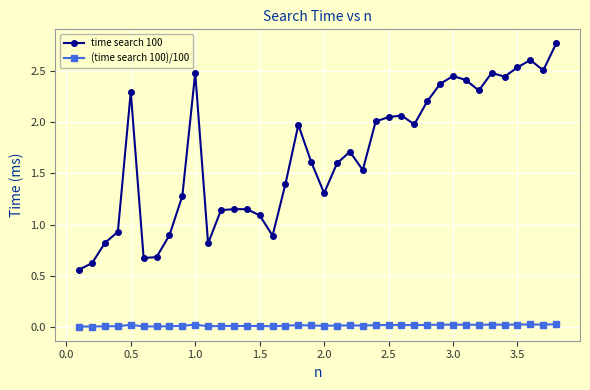

Which series has the largest total across all categories?

time search 100